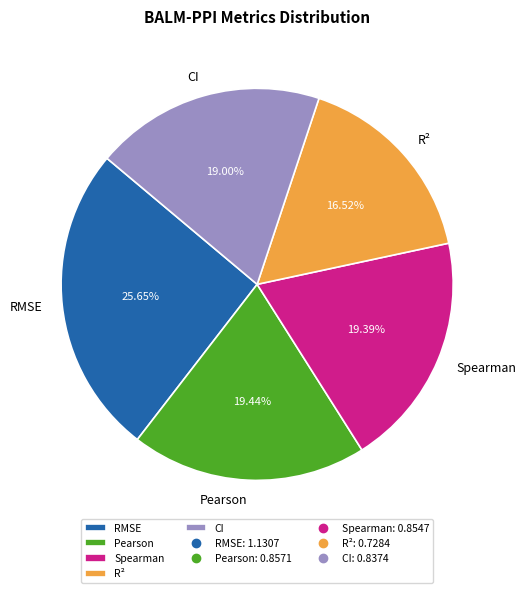

Is there a majority slice in this chart?

No